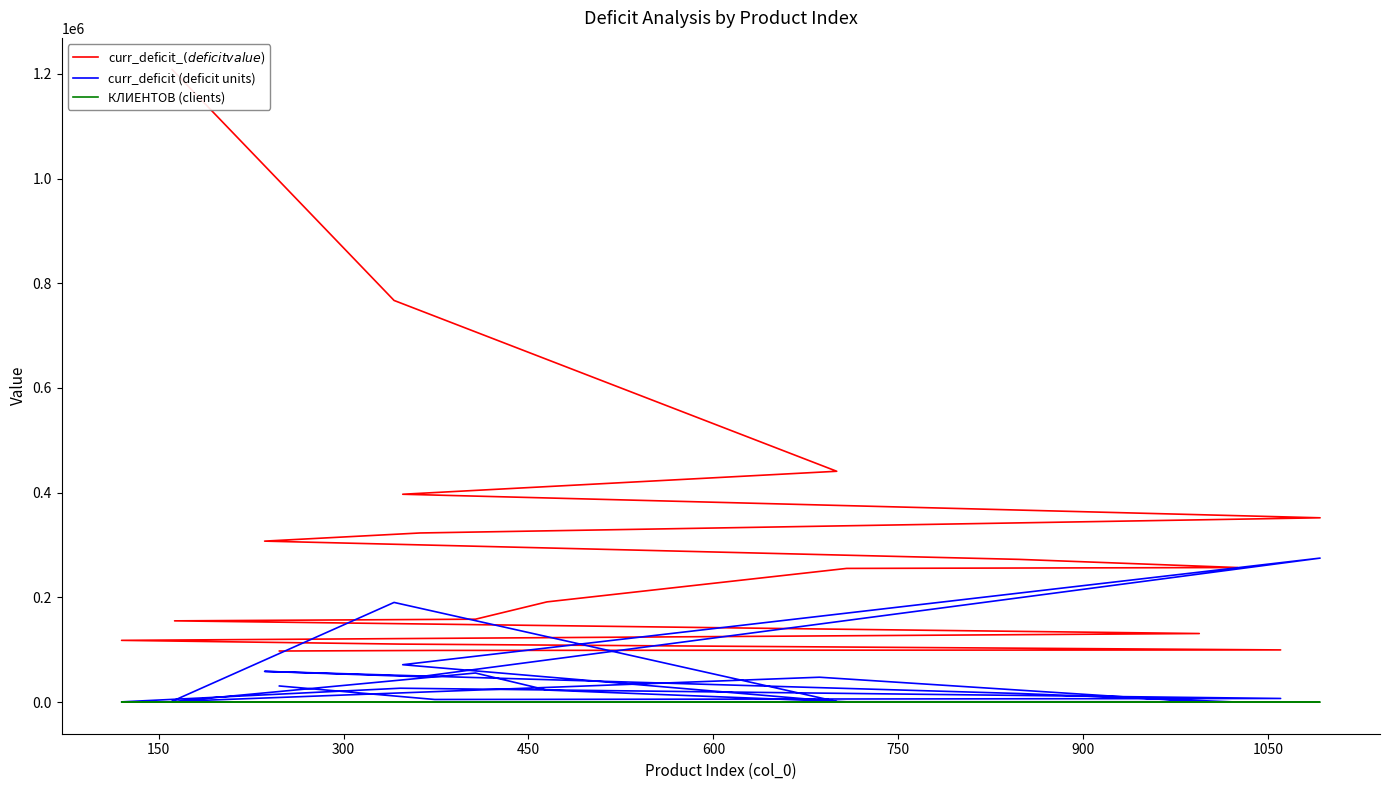

What is the sum of all КЛИЕНТОВ (clients) values?

203.0